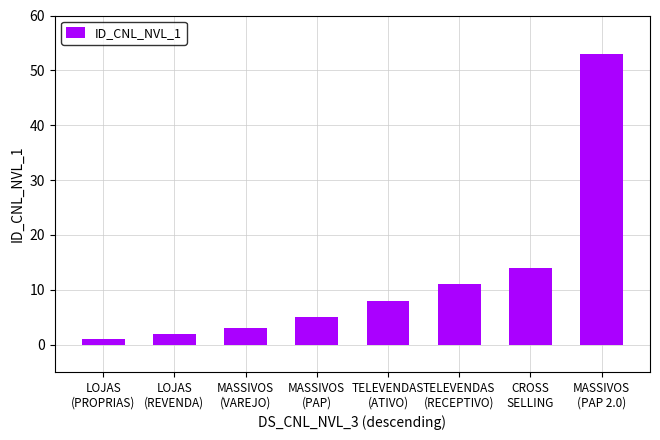

Are the bars grouped side by side (vs. stacked)?

No